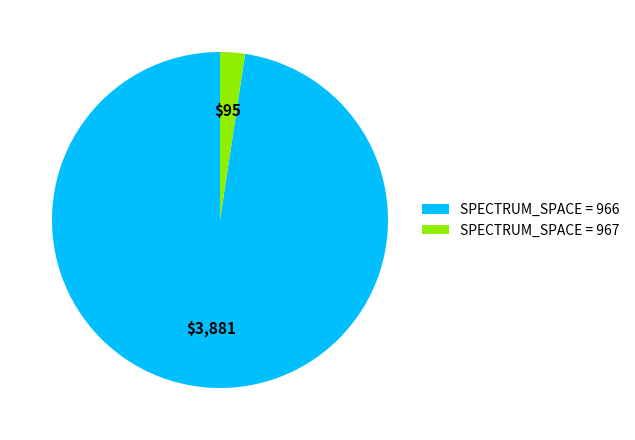

Do SPECTRUM_SPACE = 967 and SPECTRUM_SPACE = 966 together represent more than half of the pie?

Yes